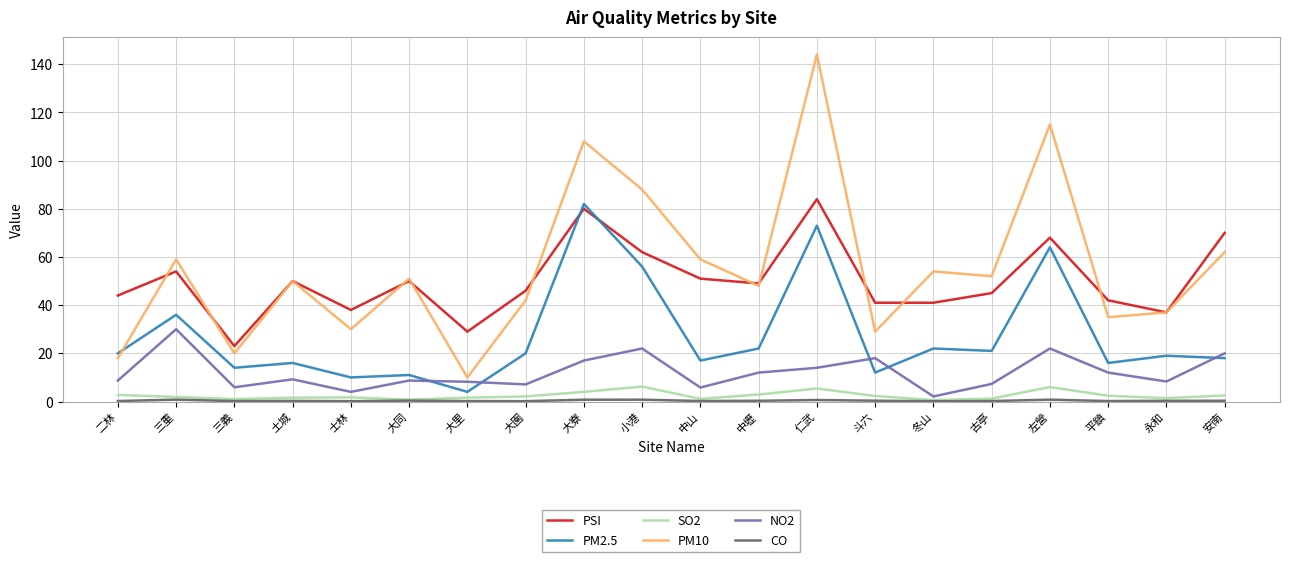

What is the minimum value for PSI?

23.0